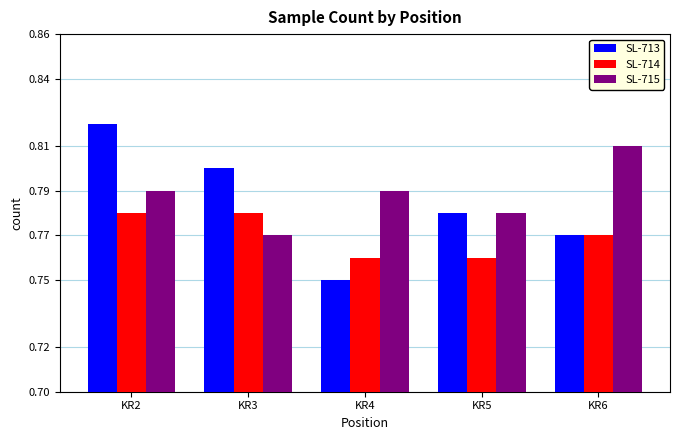

How many groups of bars are there?

5